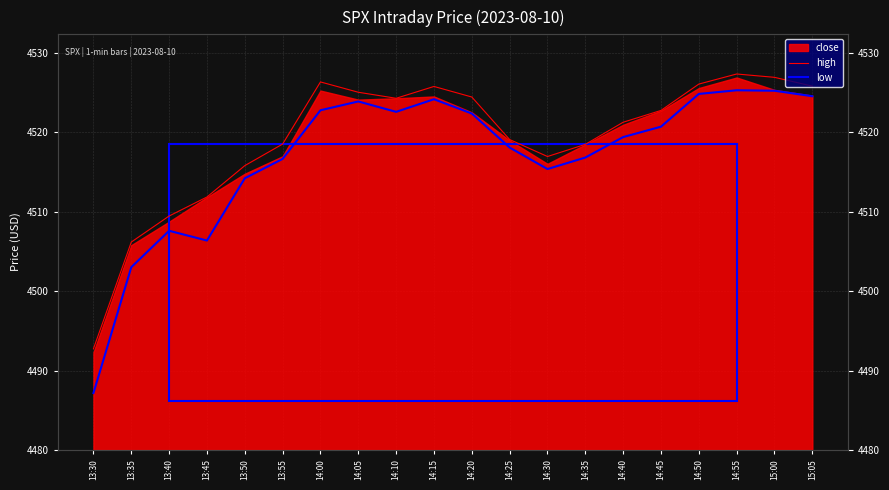

True or false: low and high cross at least once.

False